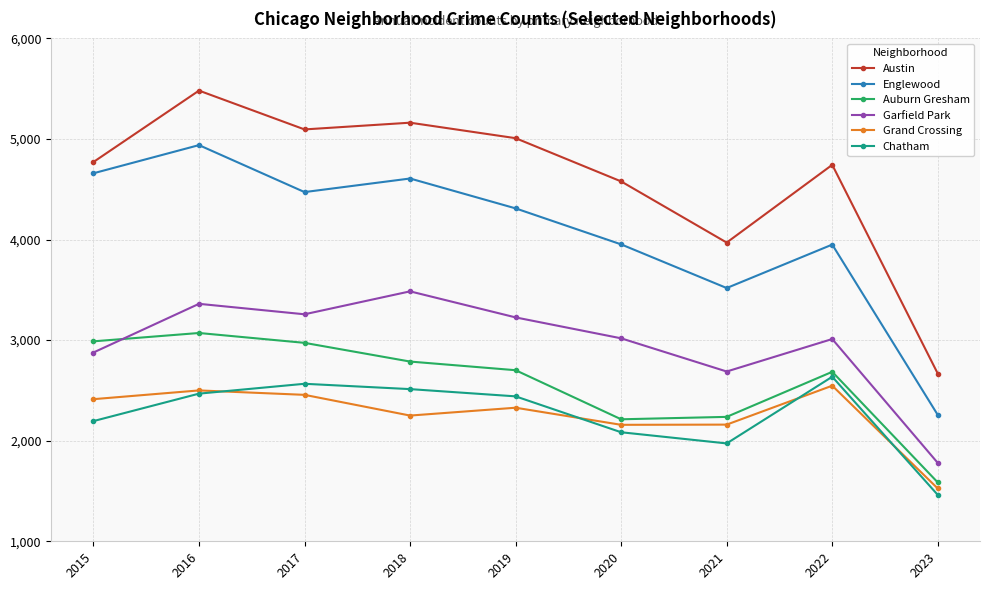

How many data points in Englewood are less than 4310?

4